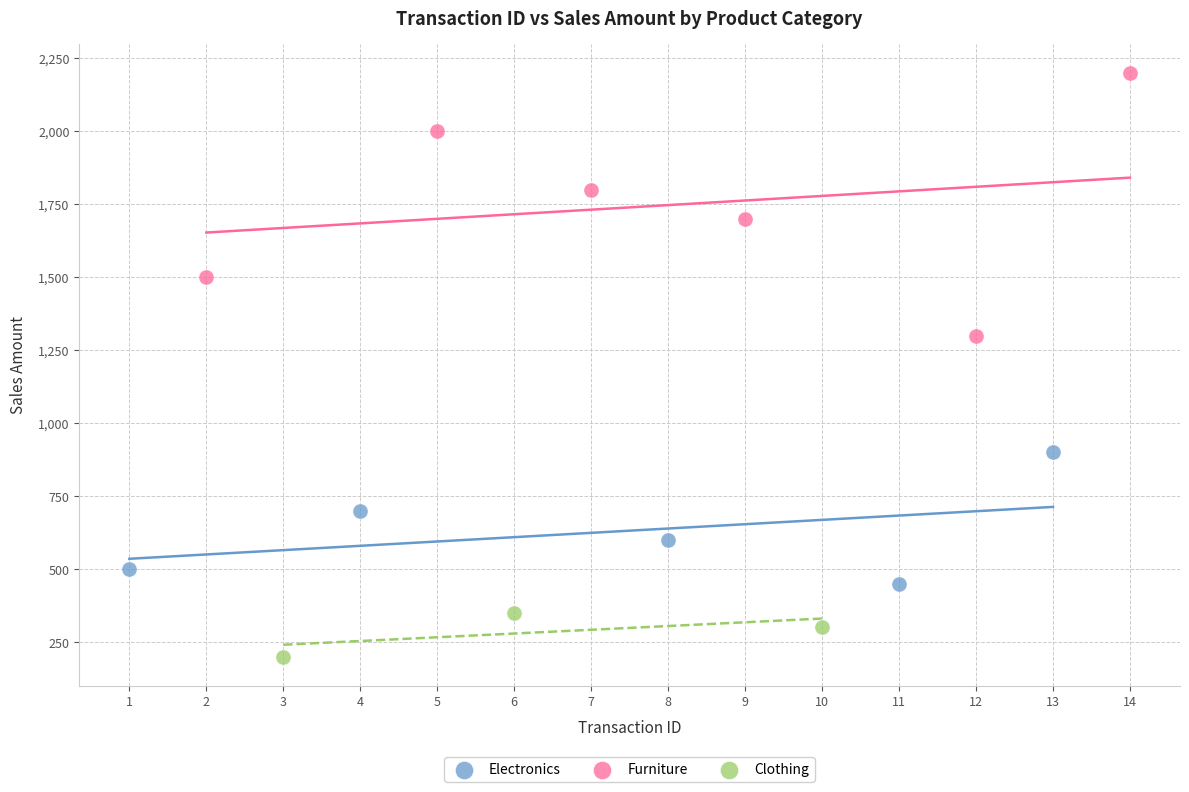

Which series contains the lowest Y value?

Clothing